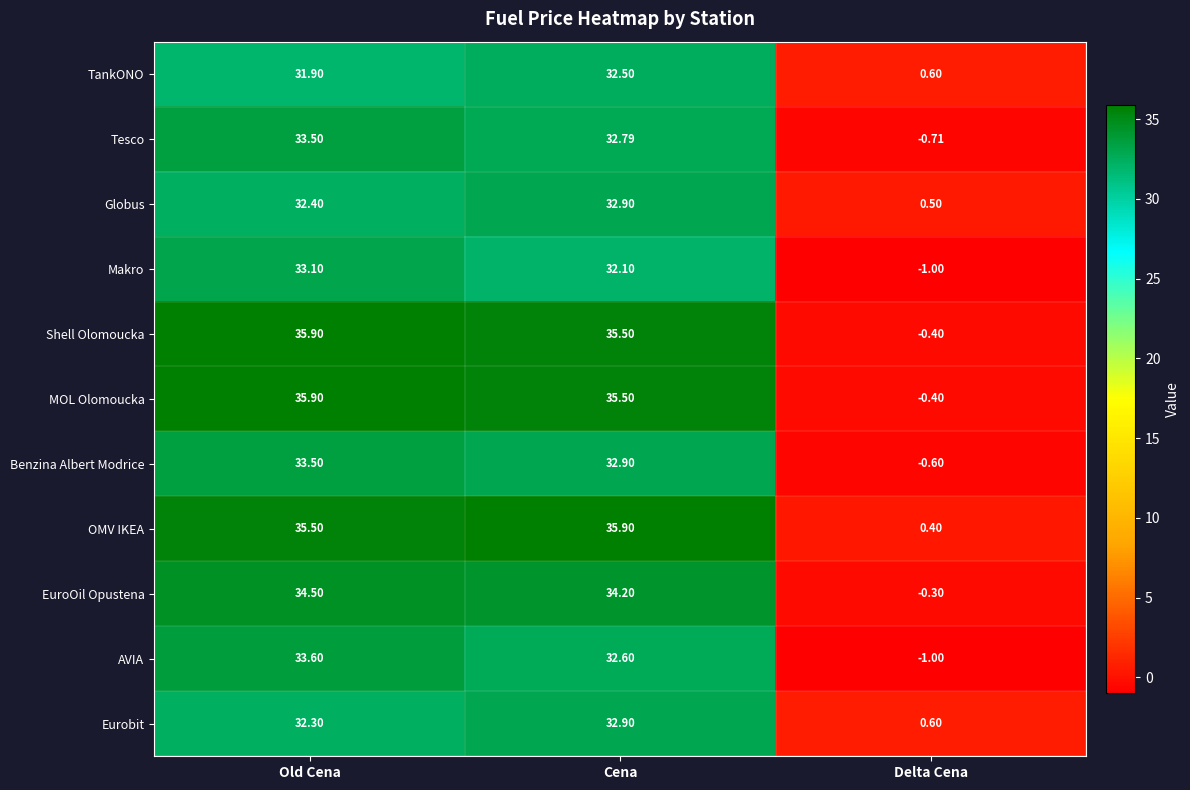

At which label is EuroOil Opustena closest to 17?

Cena